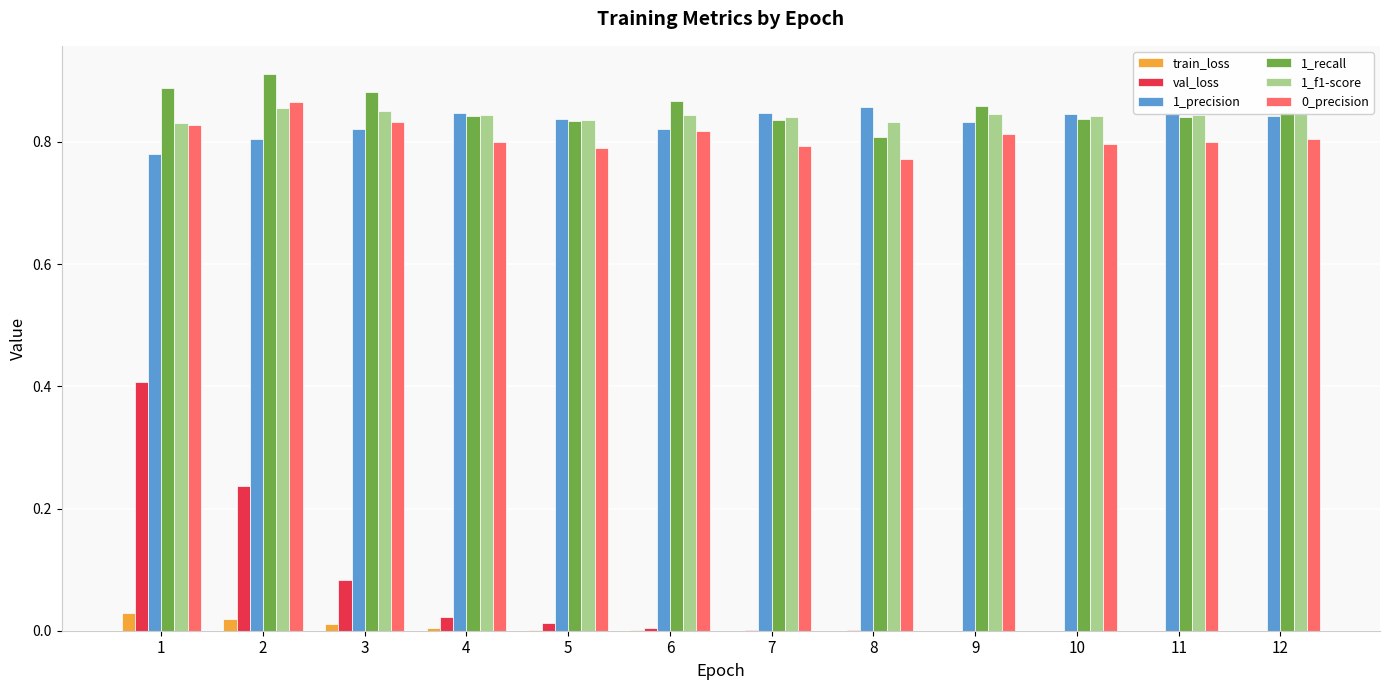

Is the value of 1_precision at 4 greater than the value of train_loss at 10?

Yes